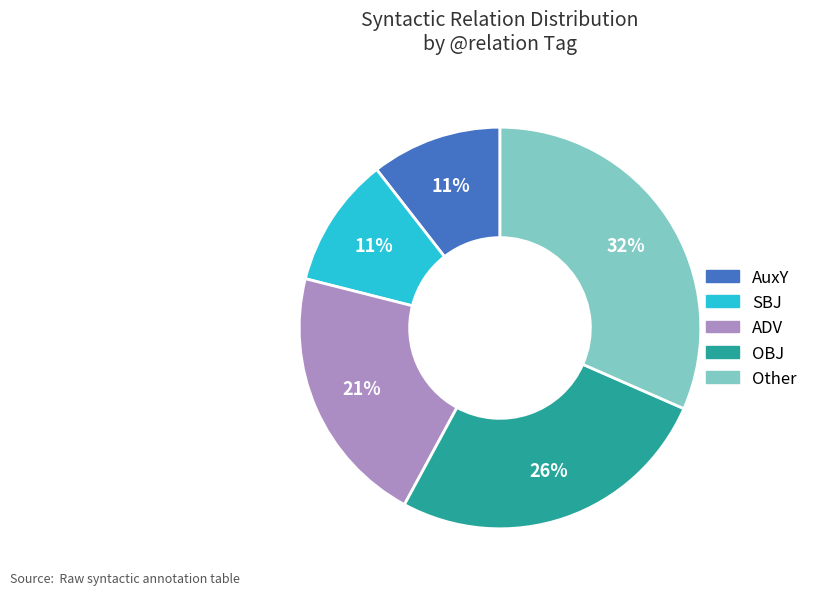

Does any single category account for the majority?

No